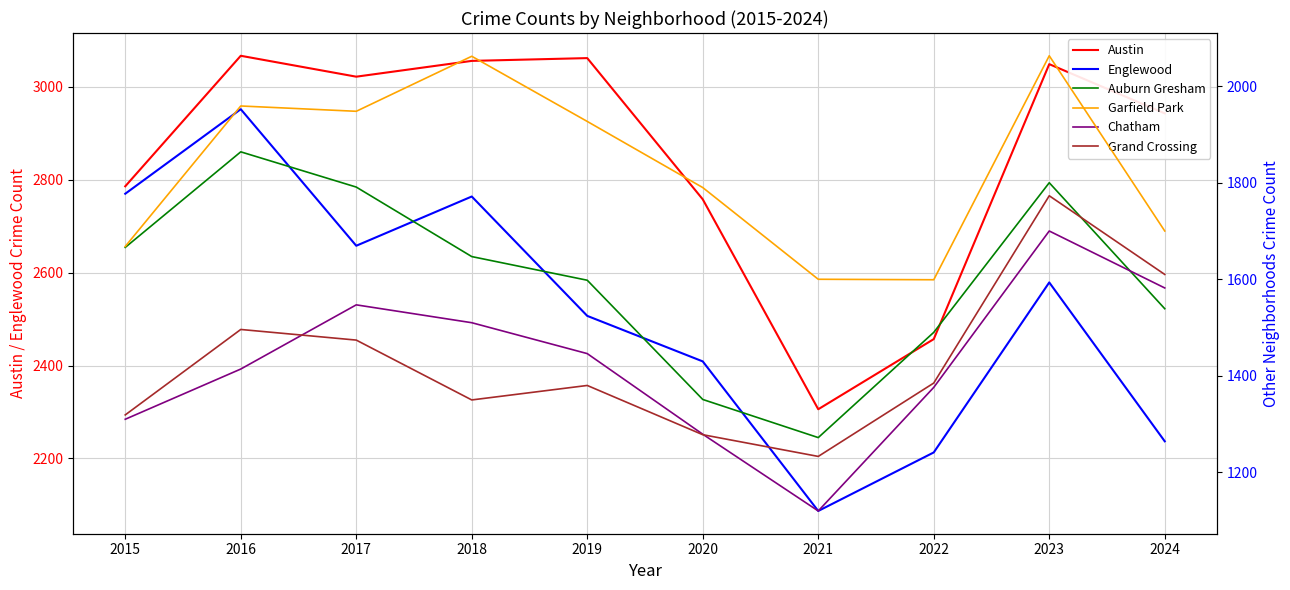

The value of Englewood at 2023 is 2579. True or false?

True